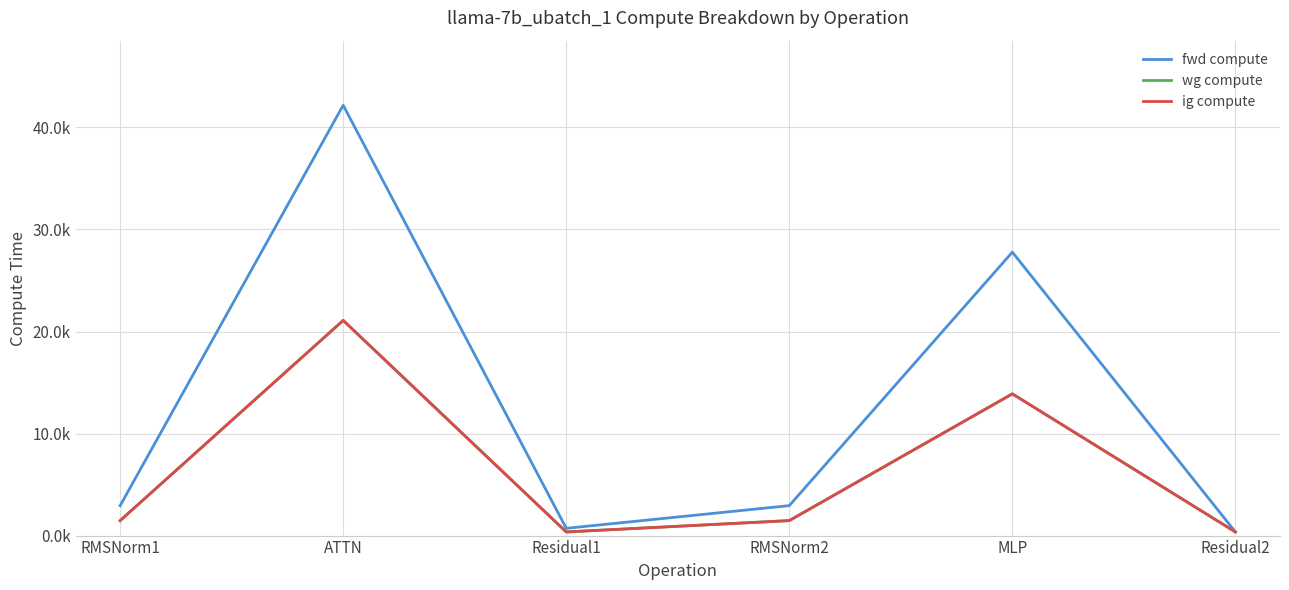

Which label corresponds to the largest value in the chart?

ATTN